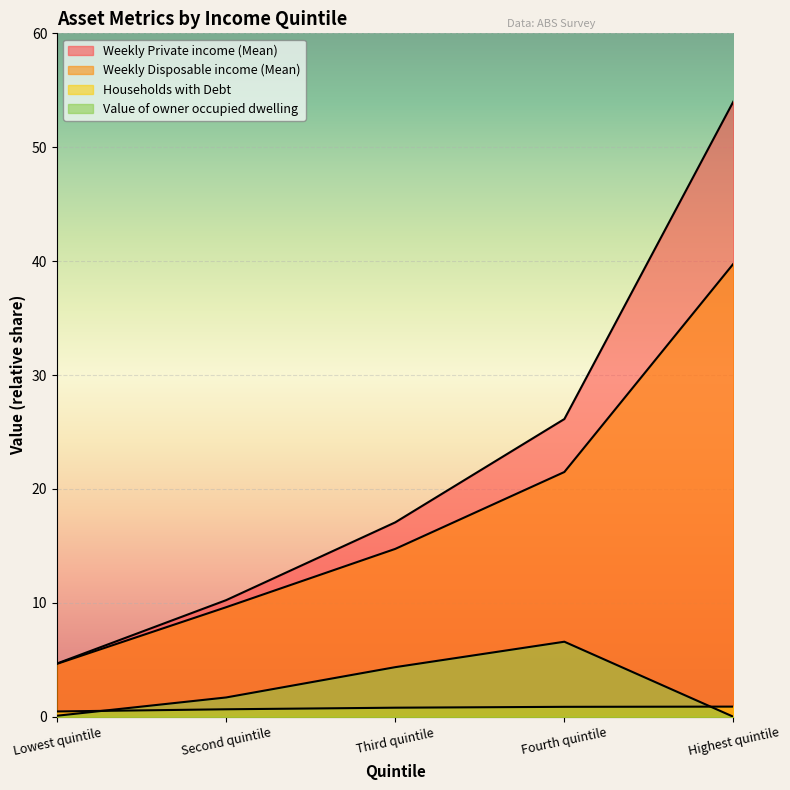

What is the label of the 2nd point from the right?

Fourth quintile